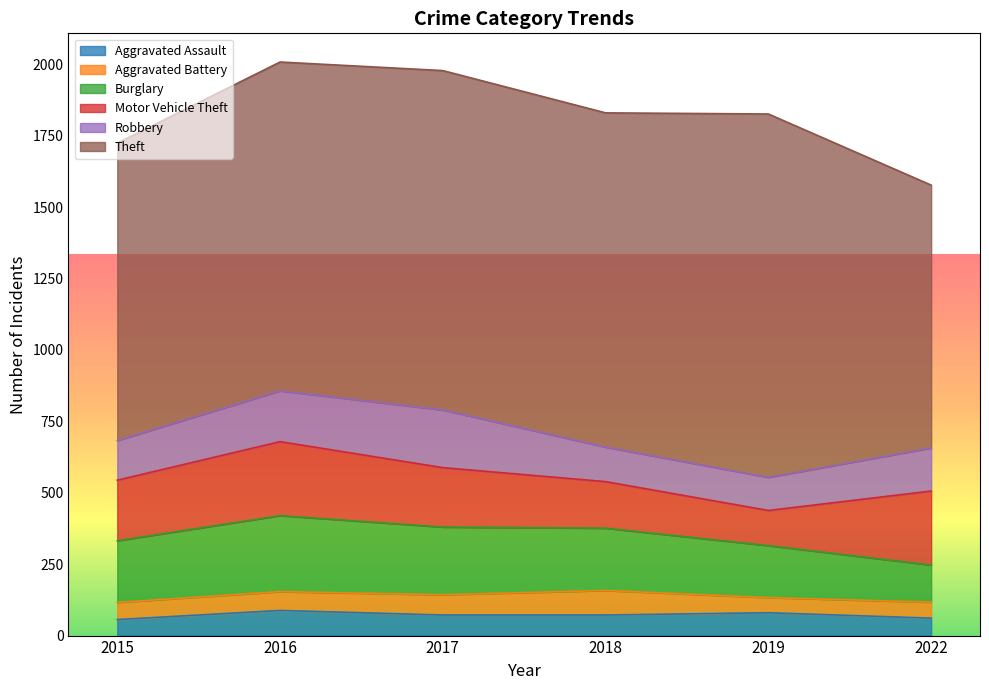

List the labels in order of Robbery value, smallest first.

2019, 2018, 2015, 2022, 2016, 2017